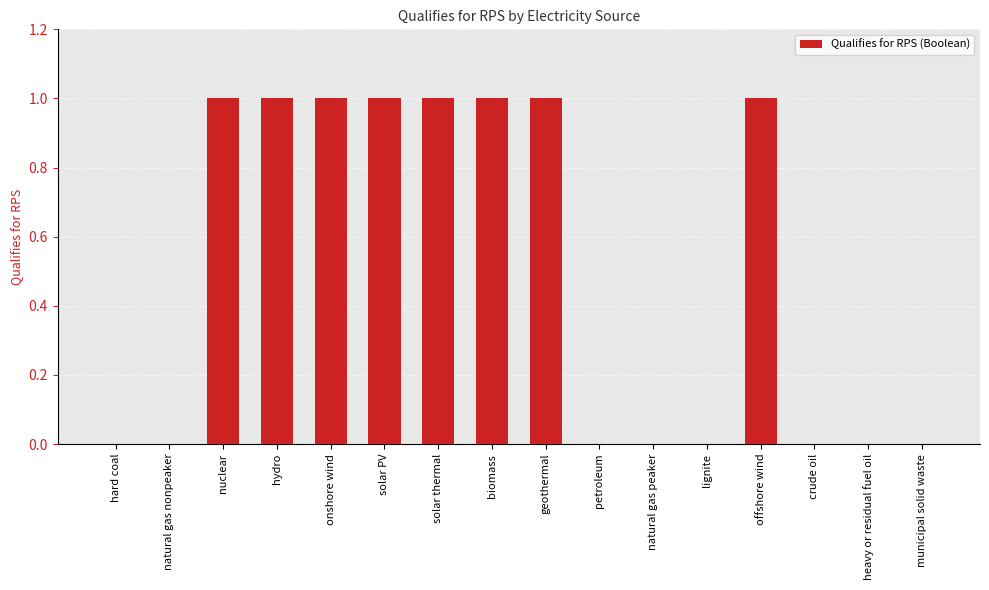

What is the change in value from lignite to offshore wind?

+1